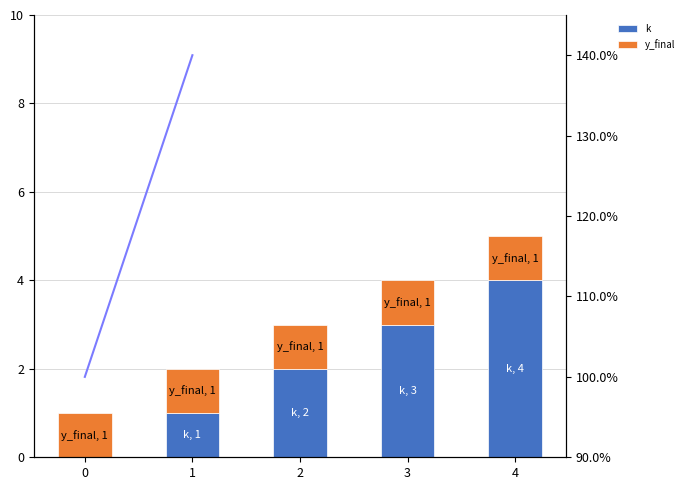

Which series has the largest range (max minus min)?

k